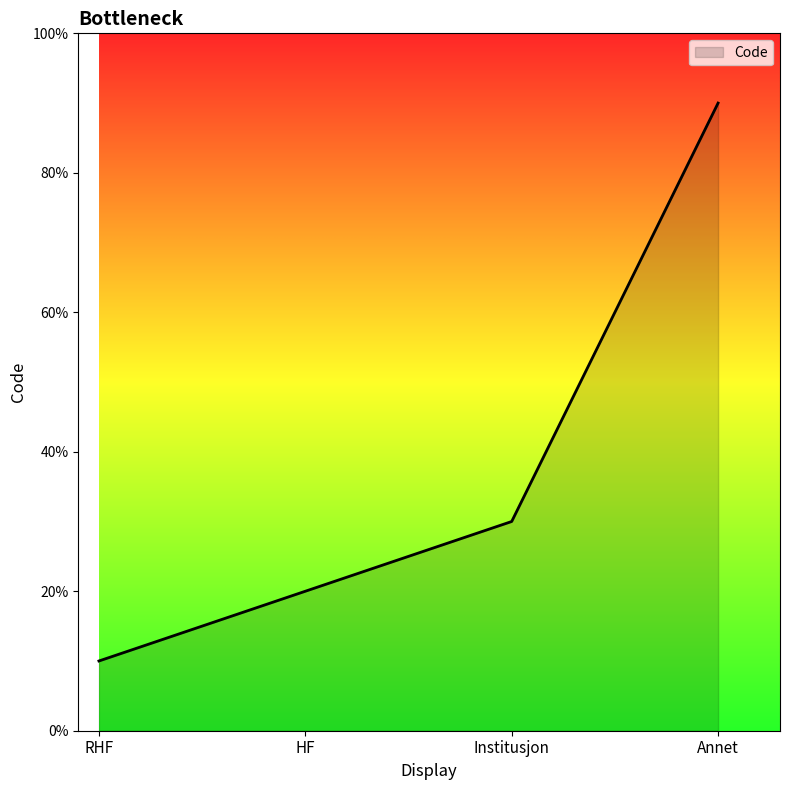

At which category does the chart reach its peak across all series?

Annet